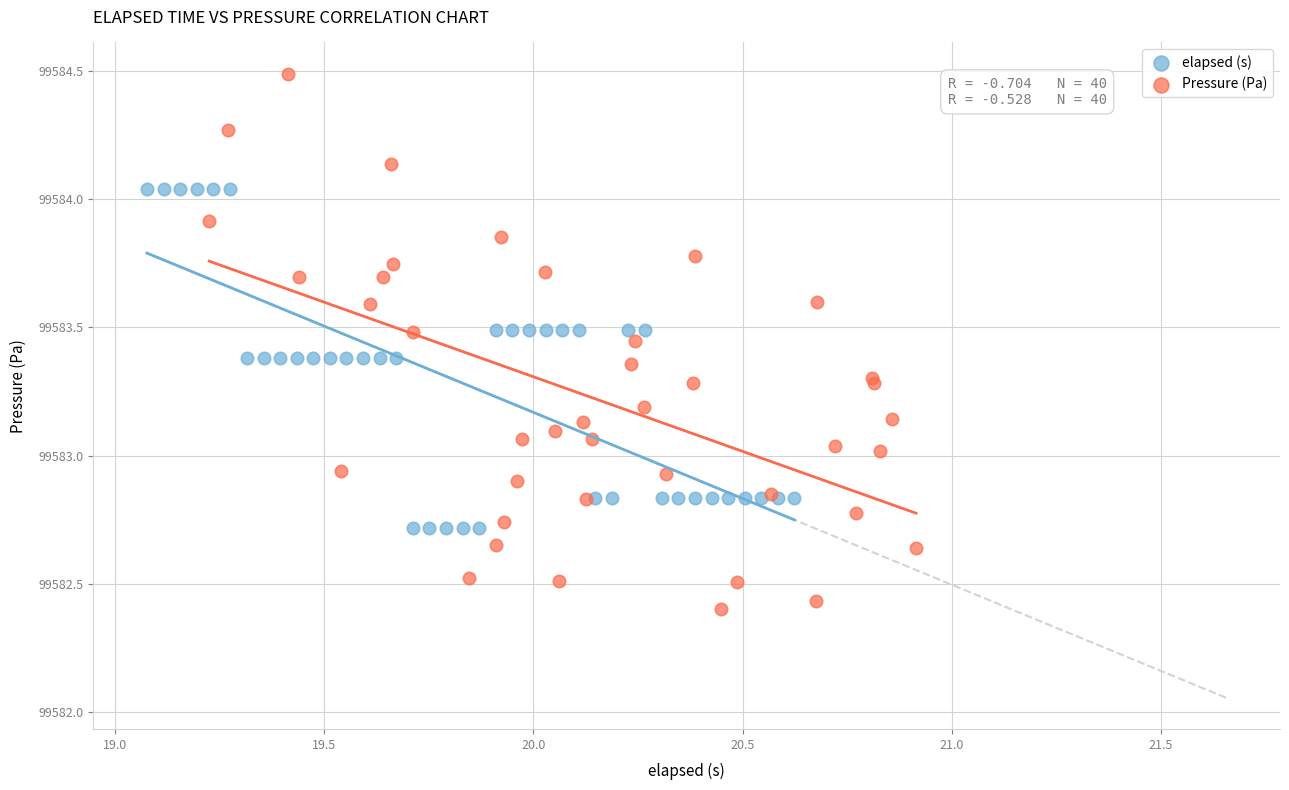

What are all the series names shown in the legend?

elapsed (s), Pressure (Pa)